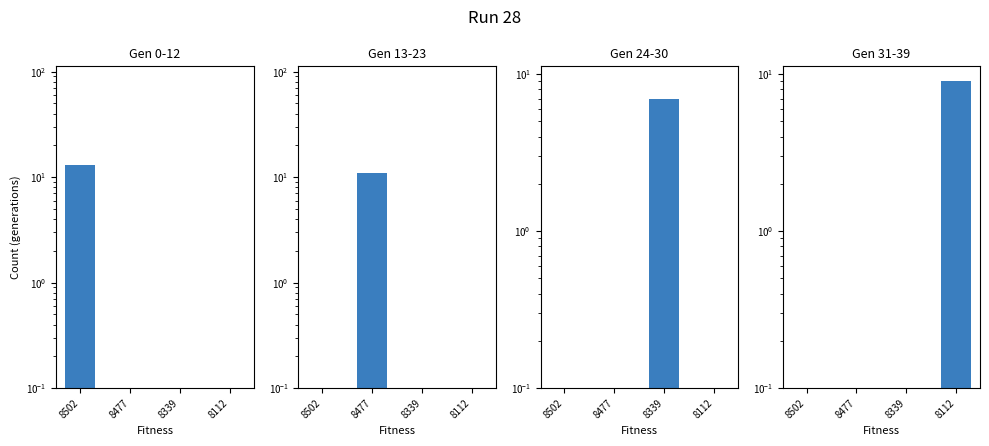

Between 8477 and 8112, which is larger?

8477